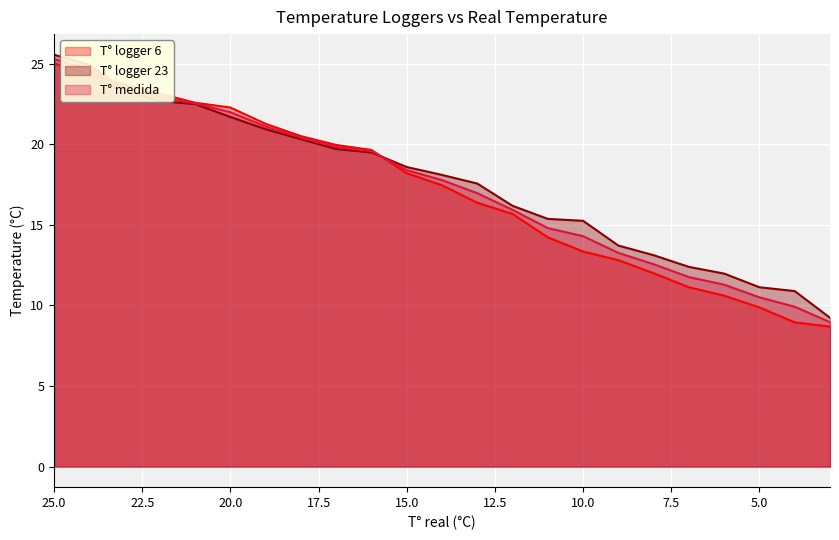

Which category has the lowest value in the T° logger 6 series?

3